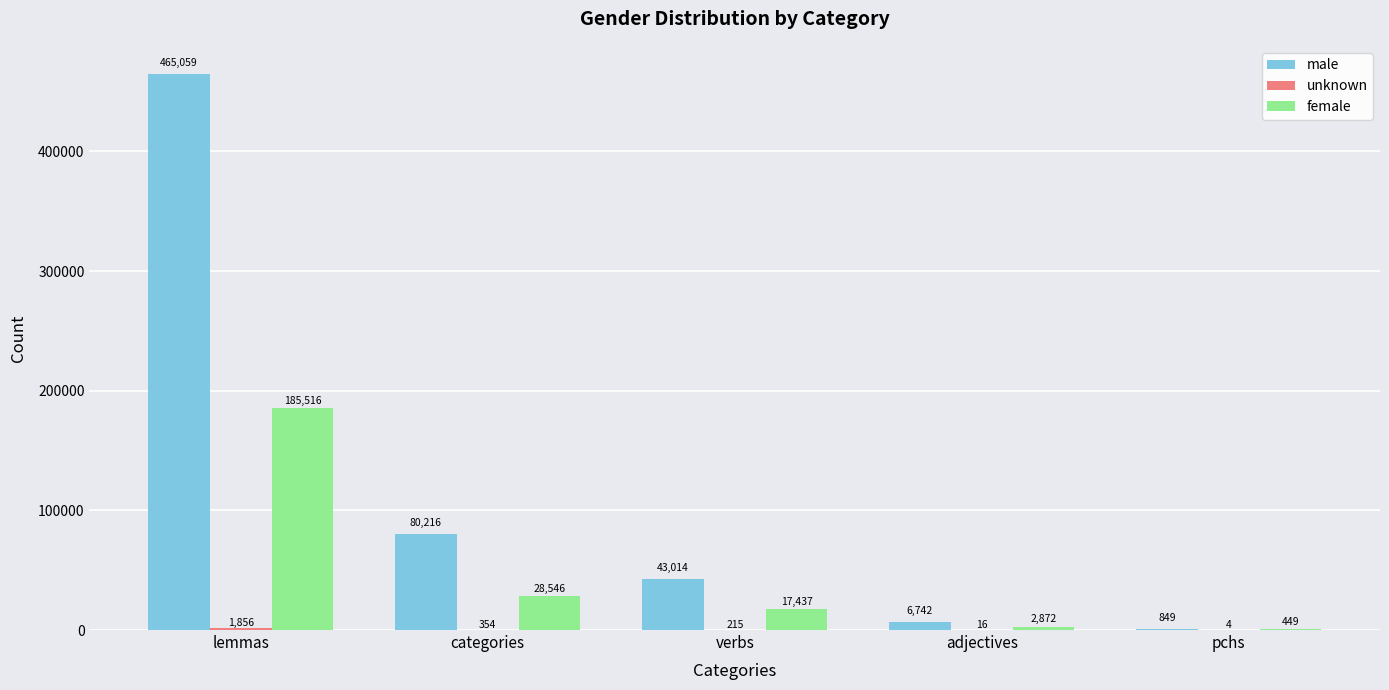

What is the average value of the male series?

119176